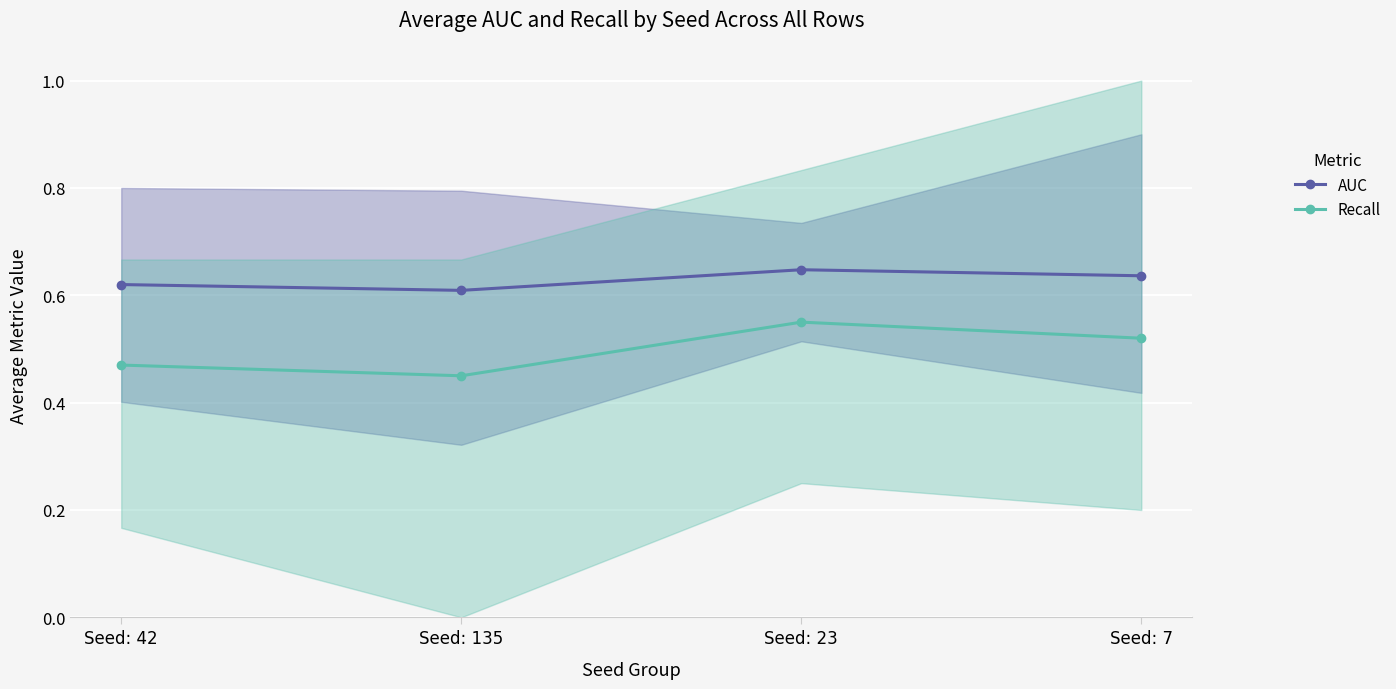

List the series in order of their peak value, lowest first.

Recall, AUC